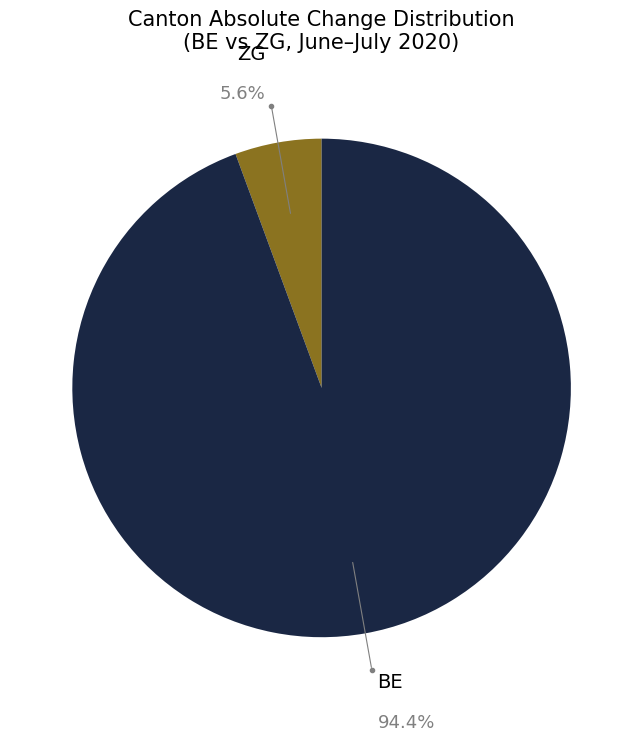

Rank the categories by value from lowest to highest.

ZG, BE